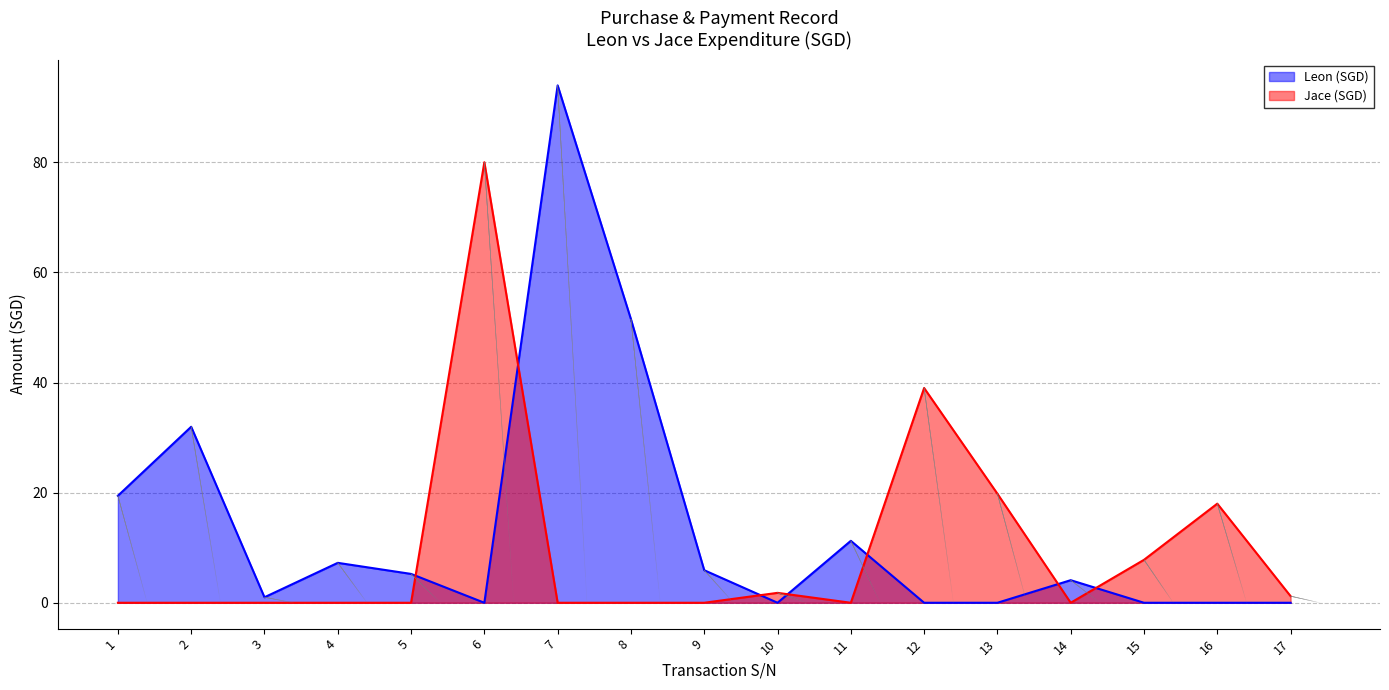

What is the spread (max minus min) of values at 4?

7.2